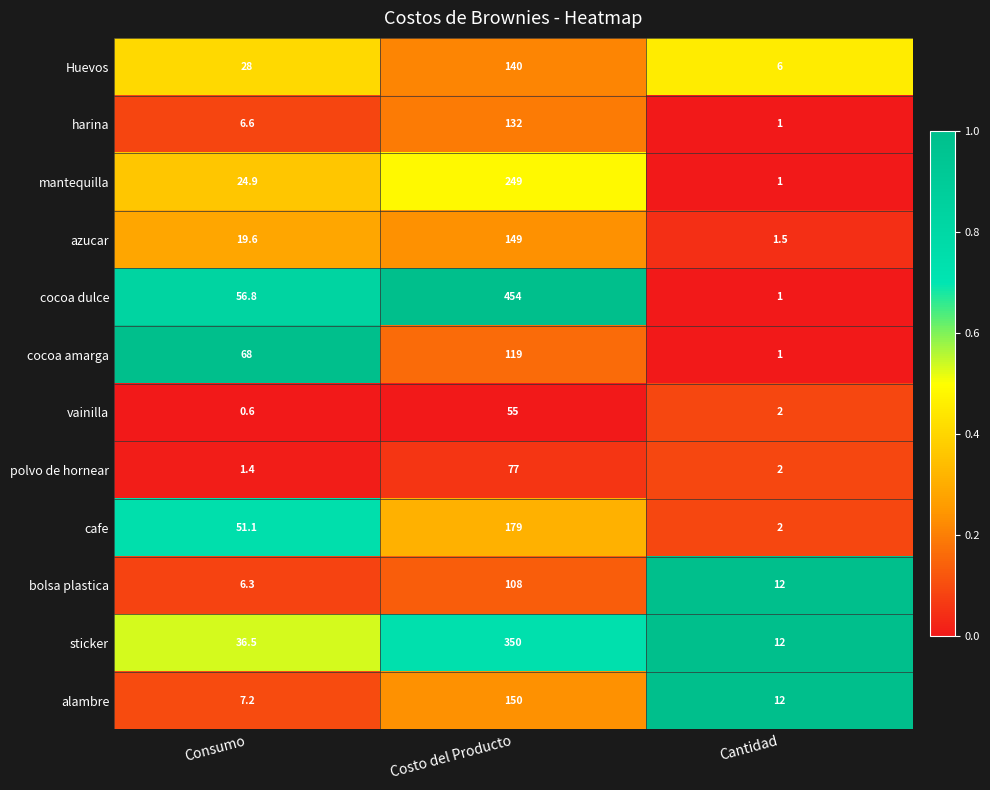

Which series changed the most between Consumo and Cantidad?

cocoa amarga